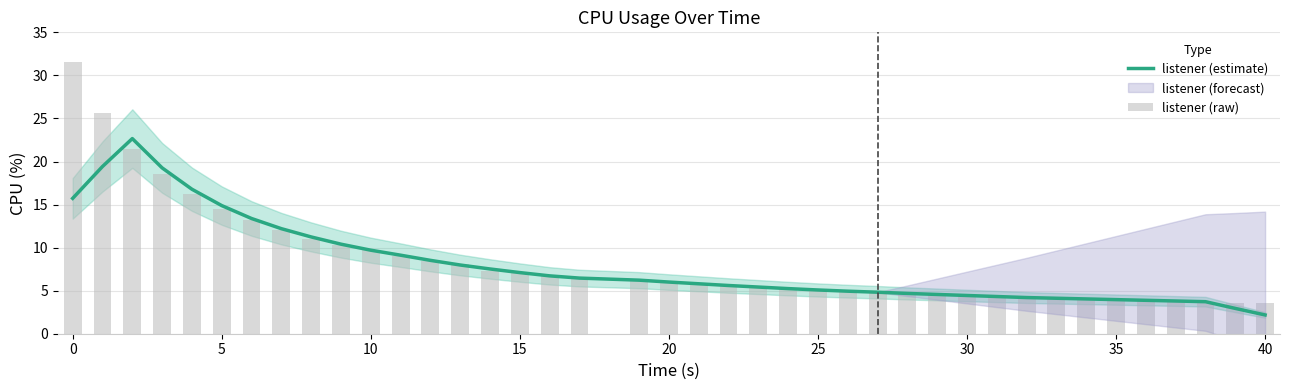

Are the bars grouped side by side (vs. stacked)?

Yes